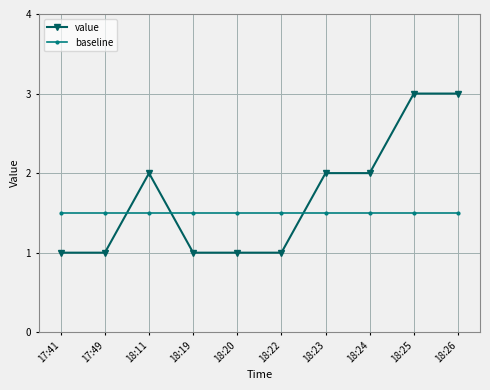

How many times do value and baseline cross each other?

3